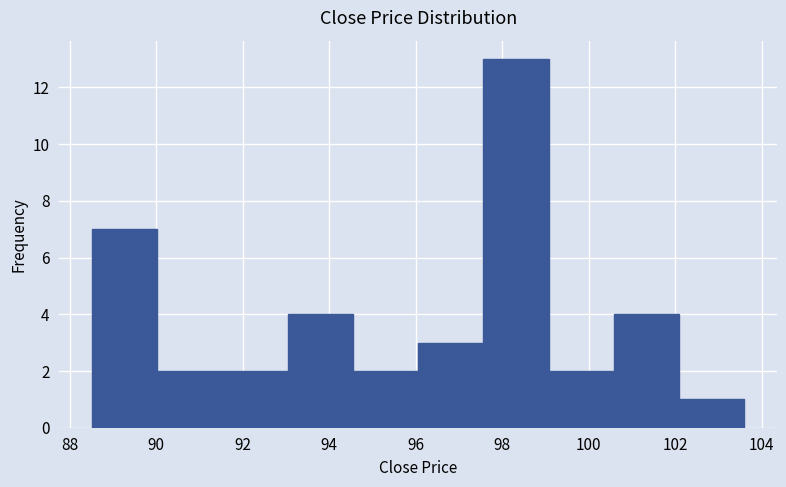

Reading left to right, list every bar in this chart as the range it spans on the x-axis followed by its height. Neither the bar edges nor the heights are printed on the chart, so give them approximately, as read against the axes.

88.6 to 90.0: 7
90.0 to 91.6: 2
91.6 to 93.0: 2
93.0 to 94.6: 4
94.6 to 96.0: 2
96.0 to 97.6: 3
97.6 to 99.0: 13
99.0 to 100.6: 2
100.6 to 102.0: 4
102.0 to 103.6: 1